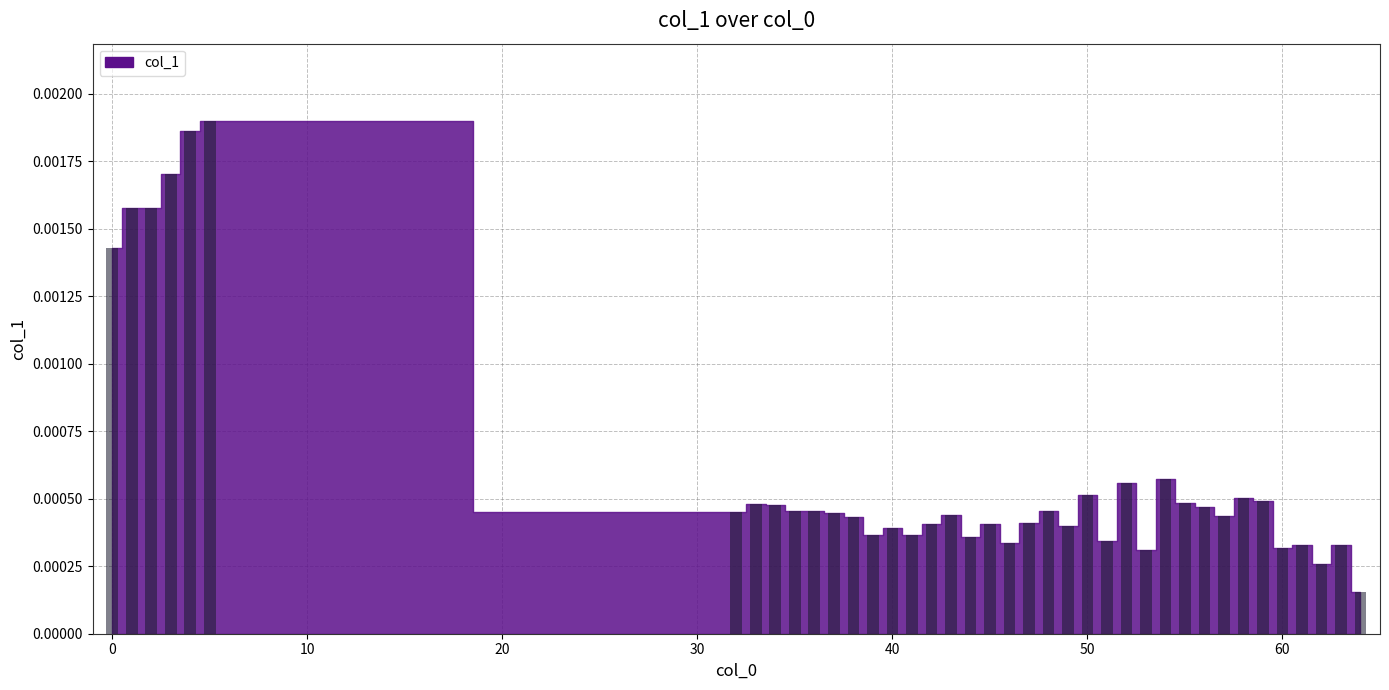

Does the chart contain any negative values?

No